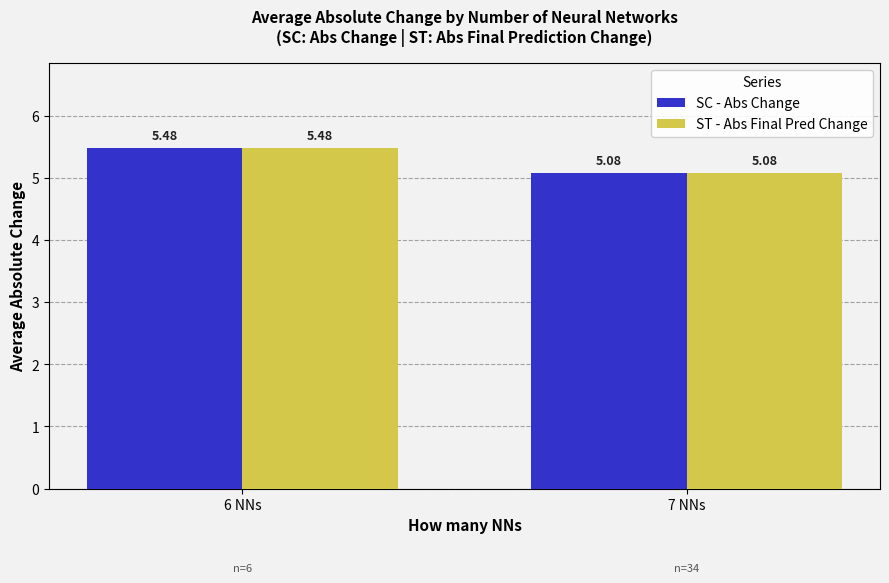

True or false: SC - Abs Change has a value of 7.5 at 6 NNs.

False